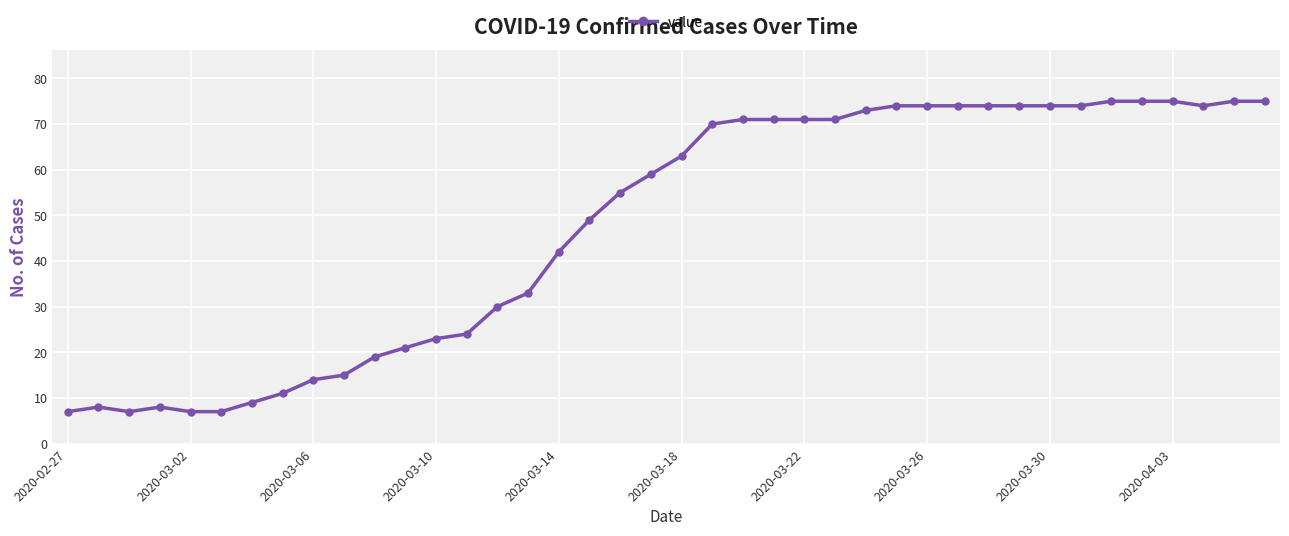

Reading left to right, list all the values displayed in this chart.

7	8	7	8	7	7	9	11	14	15	19	21	23	24	30	33	42	49	55	59	63	70	71	71	71	71	73	74	74	74	74	74	74	74	75	75	75	74	75	75